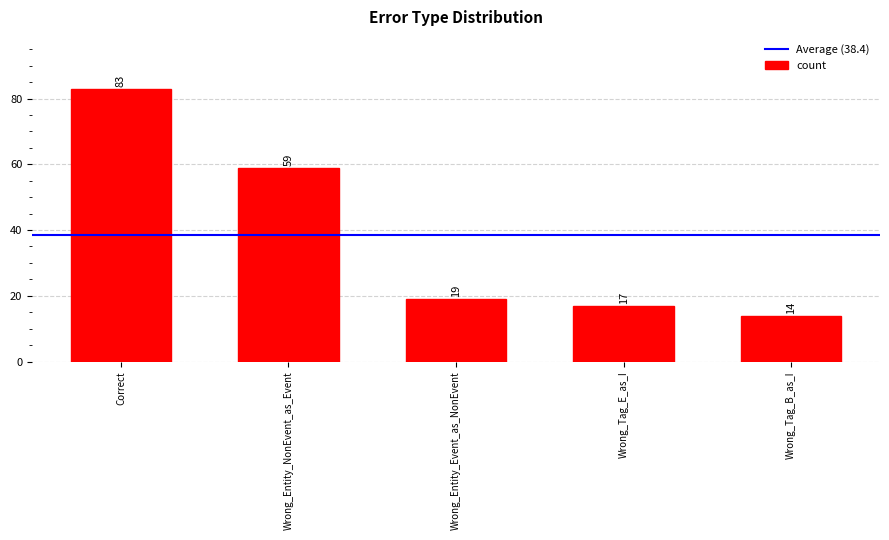

Which category has the highest value across all series?

Correct